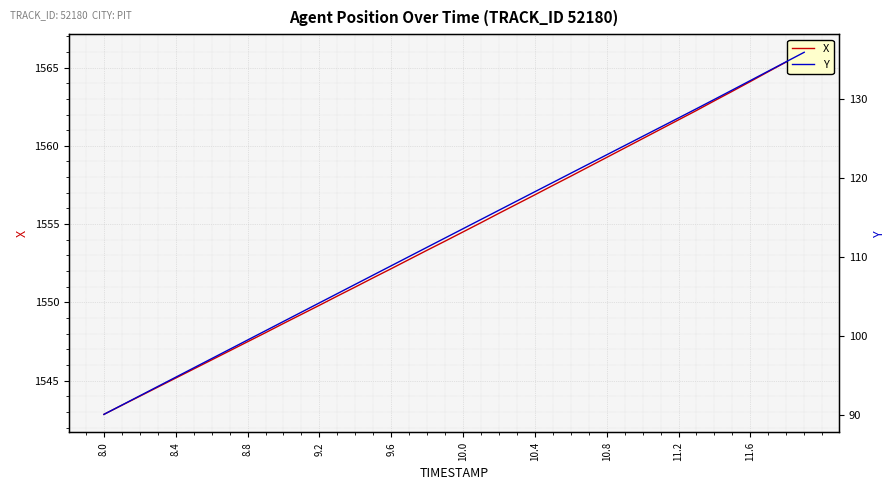

What is the label of the 8th point from the left?

10.8